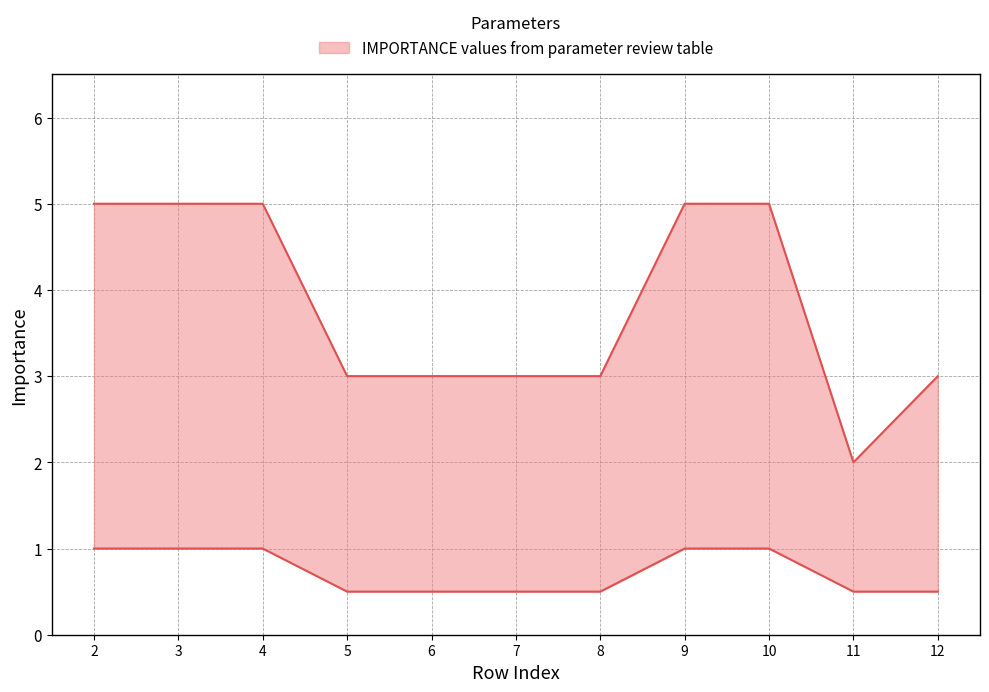

At which label does the data first exceed 3?

2